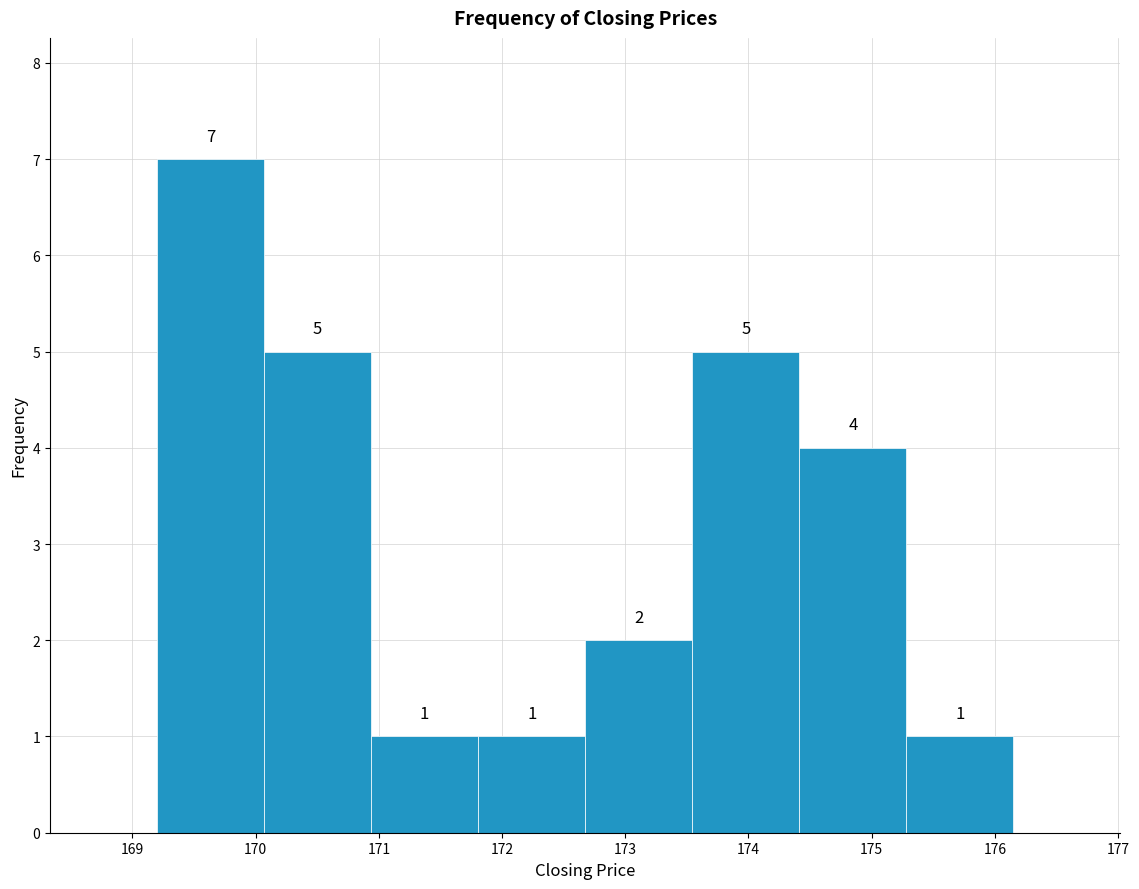

Reading left to right, list every bar in this chart as the range it spans on the x-axis followed by its height. The bar edges are not printed on the chart, so give them approximately, as read against the axis.

169.2 to 170.1: 7
170.1 to 170.9: 5
170.9 to 171.8: 1
171.8 to 172.7: 1
172.7 to 173.5: 2
173.5 to 174.4: 5
174.4 to 175.3: 4
175.3 to 176.2: 1